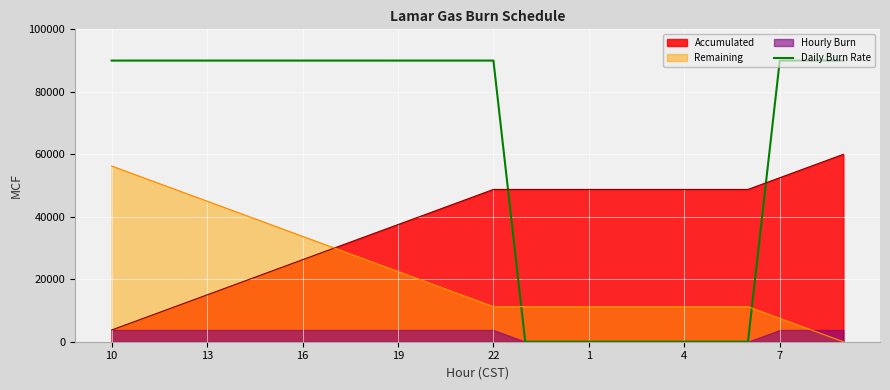

True or false: there are more than 2 points higher than both neighbors.

False